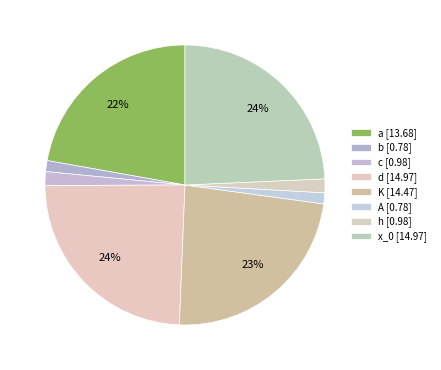

Count the number of slices in the pie.

8